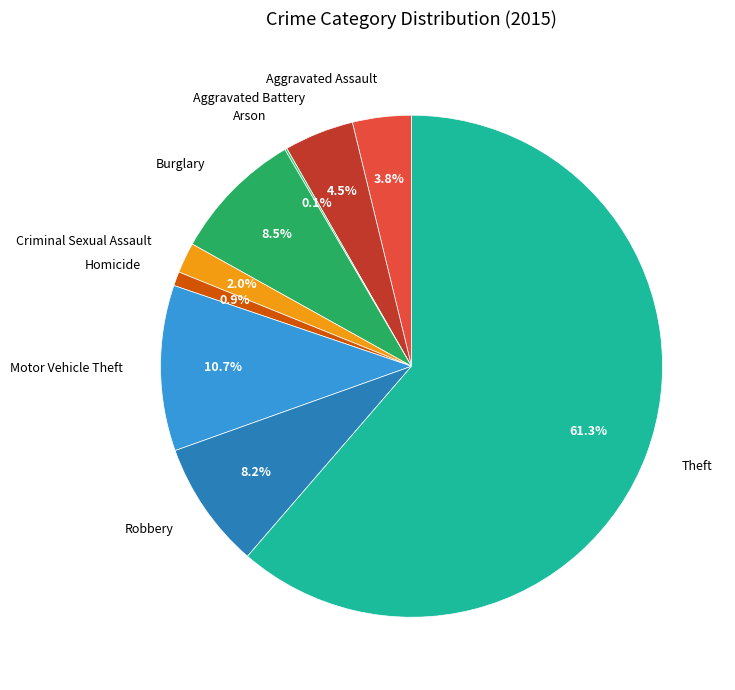

The Criminal Sexual Assault slice represents 2% of the pie. True or false?

True